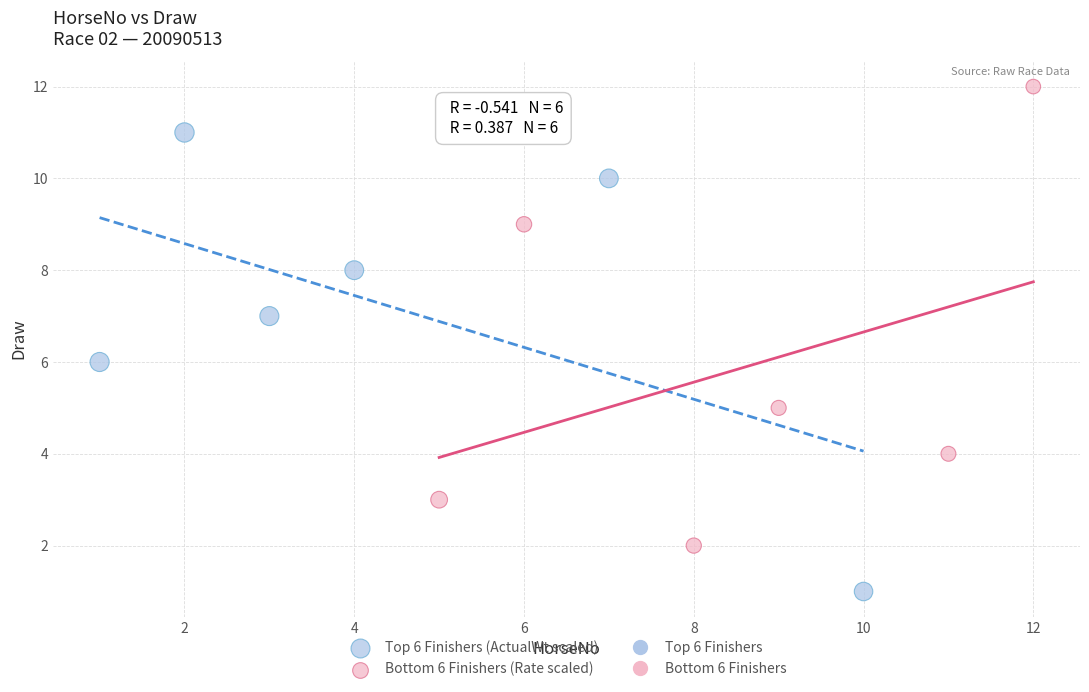

Which series reaches the minimum Y coordinate?

Top 6 Finishers (ActualWt scaled)